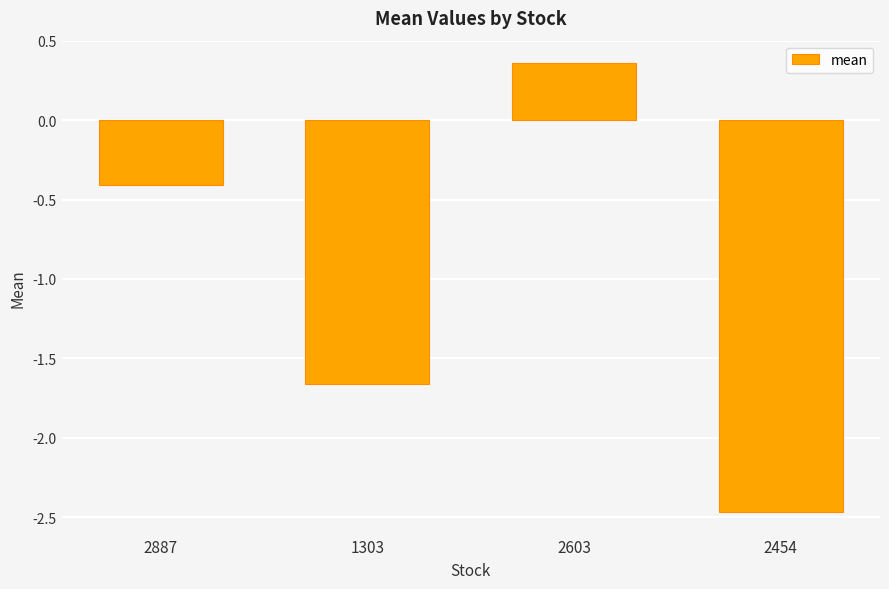

Is it true that the value at 2603 is 0.2?

False